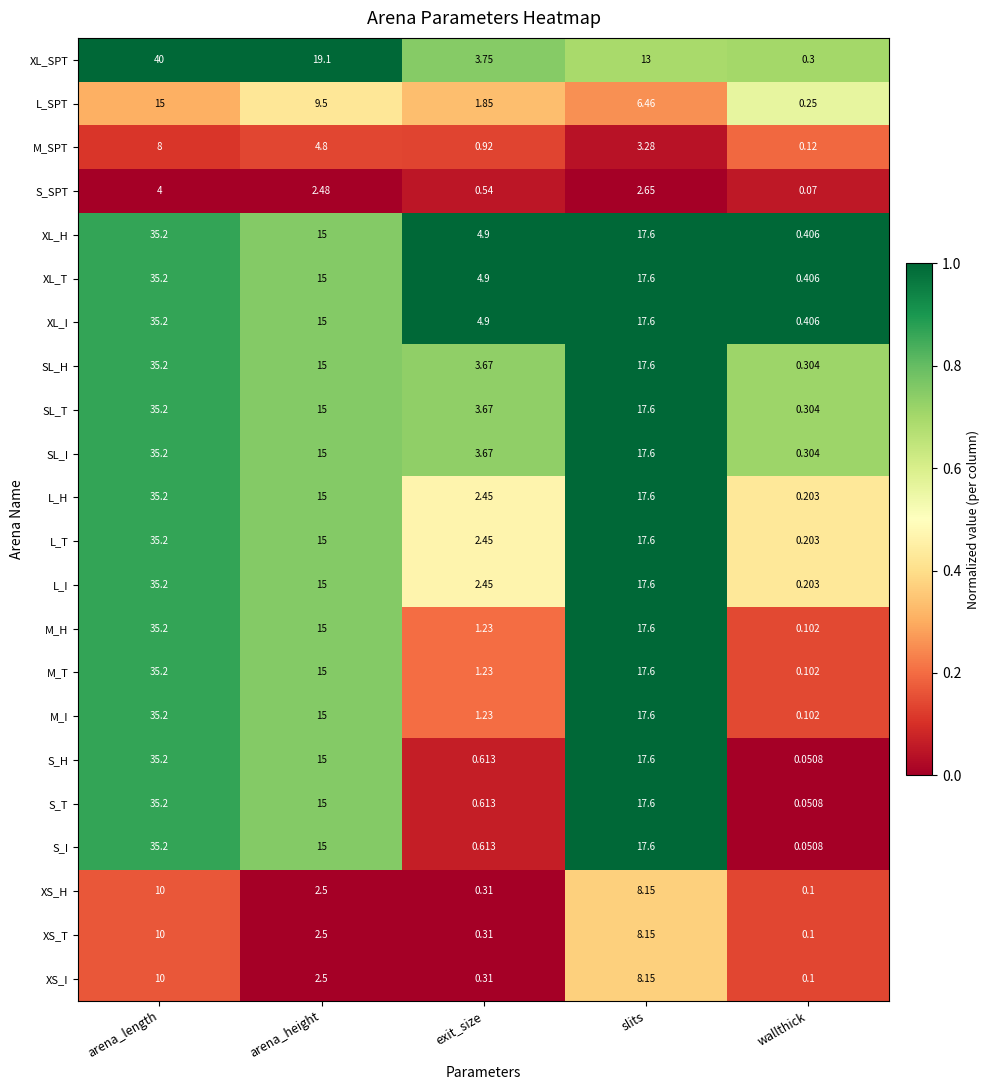

List the labels in order of XS_T value, smallest first.

wallthick, exit_size, arena_height, slits, arena_length